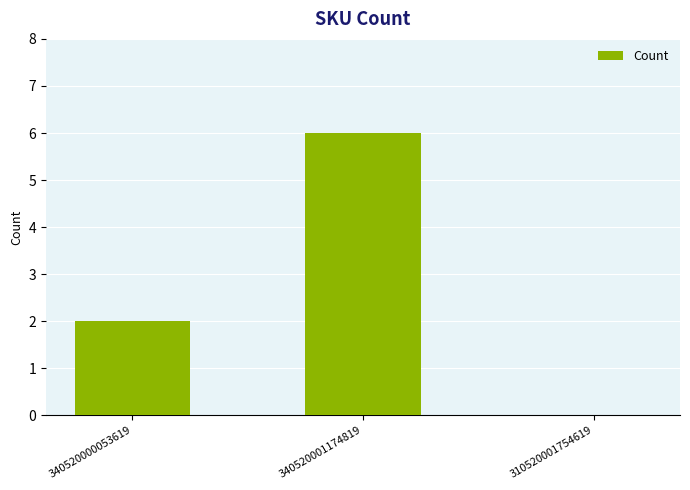

What is the sum of the values at 340520000053619 and 340520001174819?

8